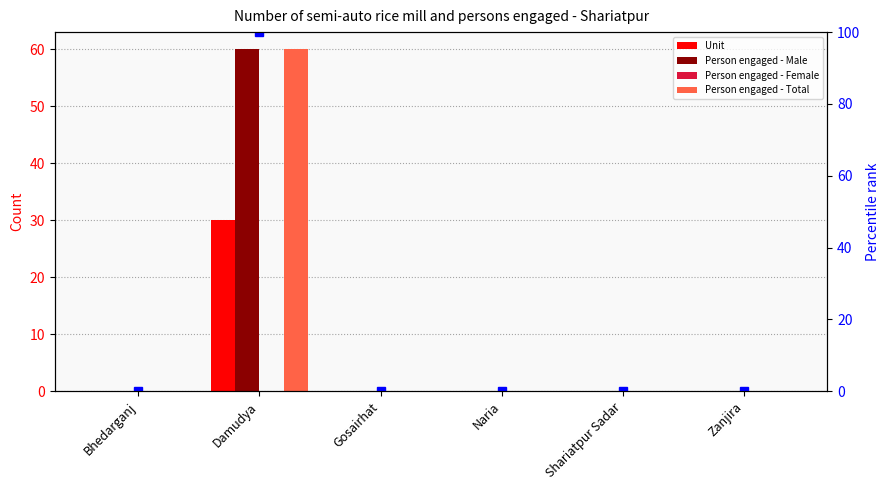

What are all the series names shown in the legend?

Unit, Person engaged - Male, Person engaged - Female, Person engaged - Total